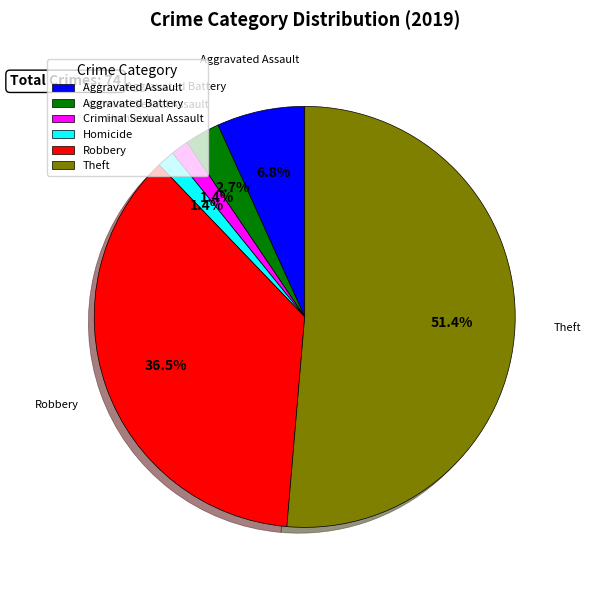

What percentage is NOT represented by Aggravated Assault?

93.2%